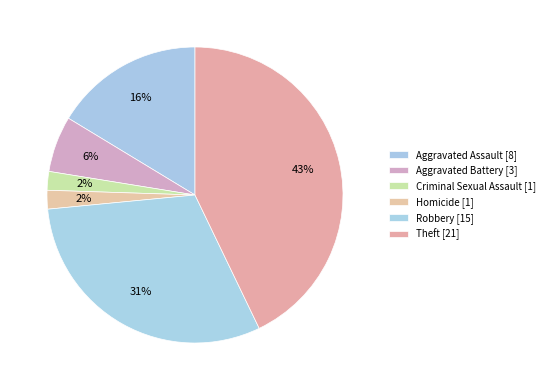

Rank the categories by value from lowest to highest.

Criminal Sexual Assault, Homicide, Aggravated Battery, Aggravated Assault, Robbery, Theft